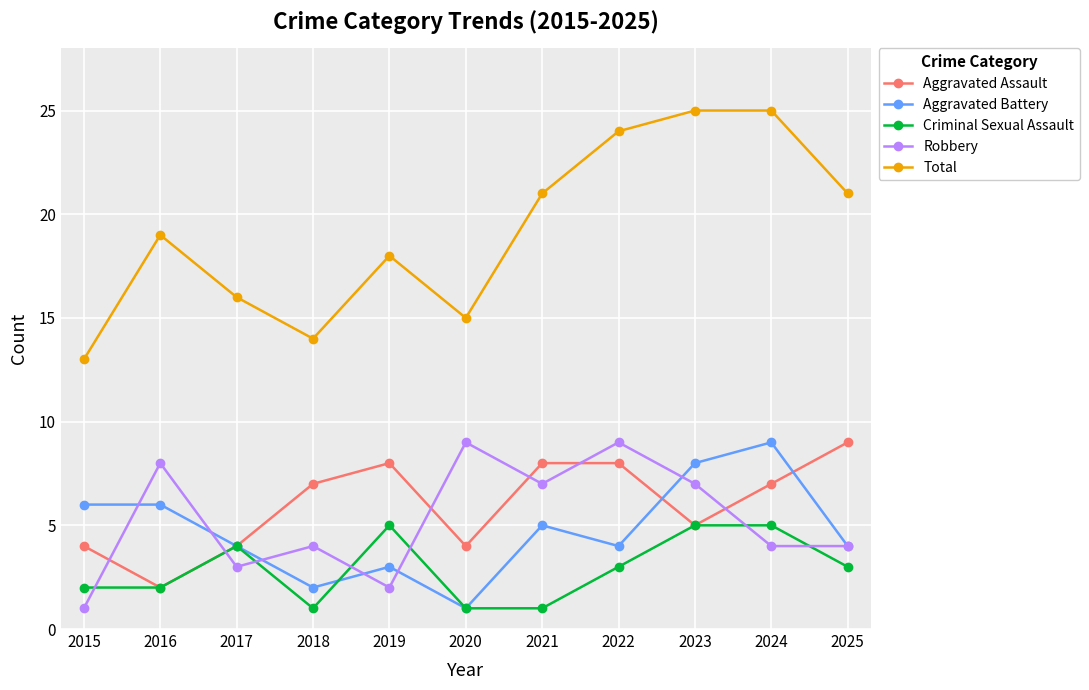

What is the difference between the highest and lowest values at 2023?

20